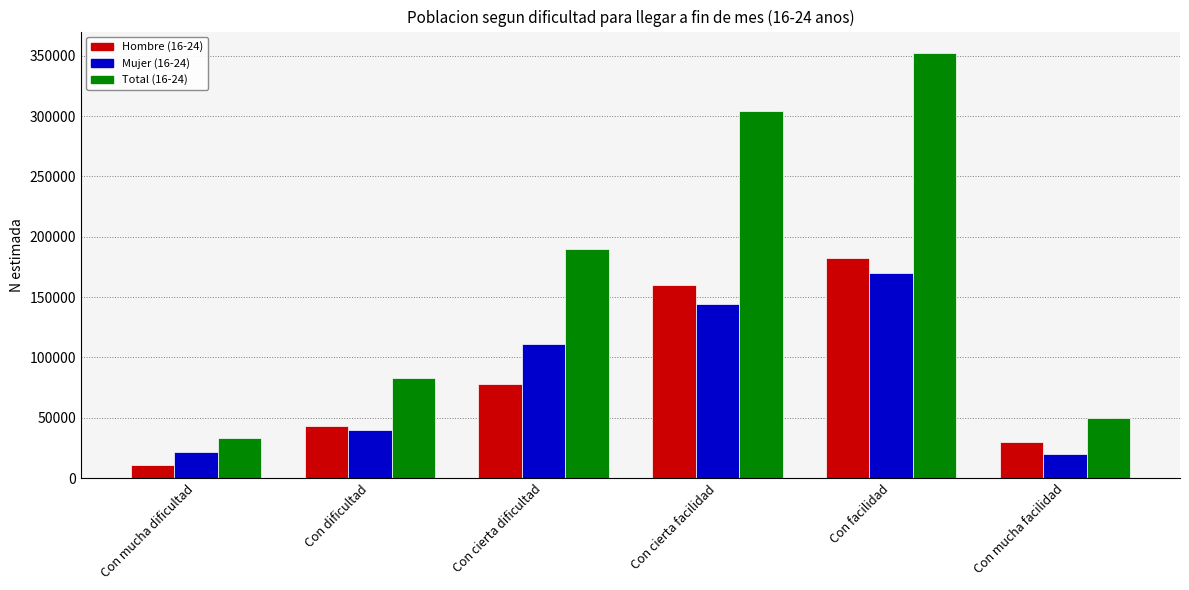

True or false: Hombre (16-24) has a value of 39611 at Con cierta dificultad.

False